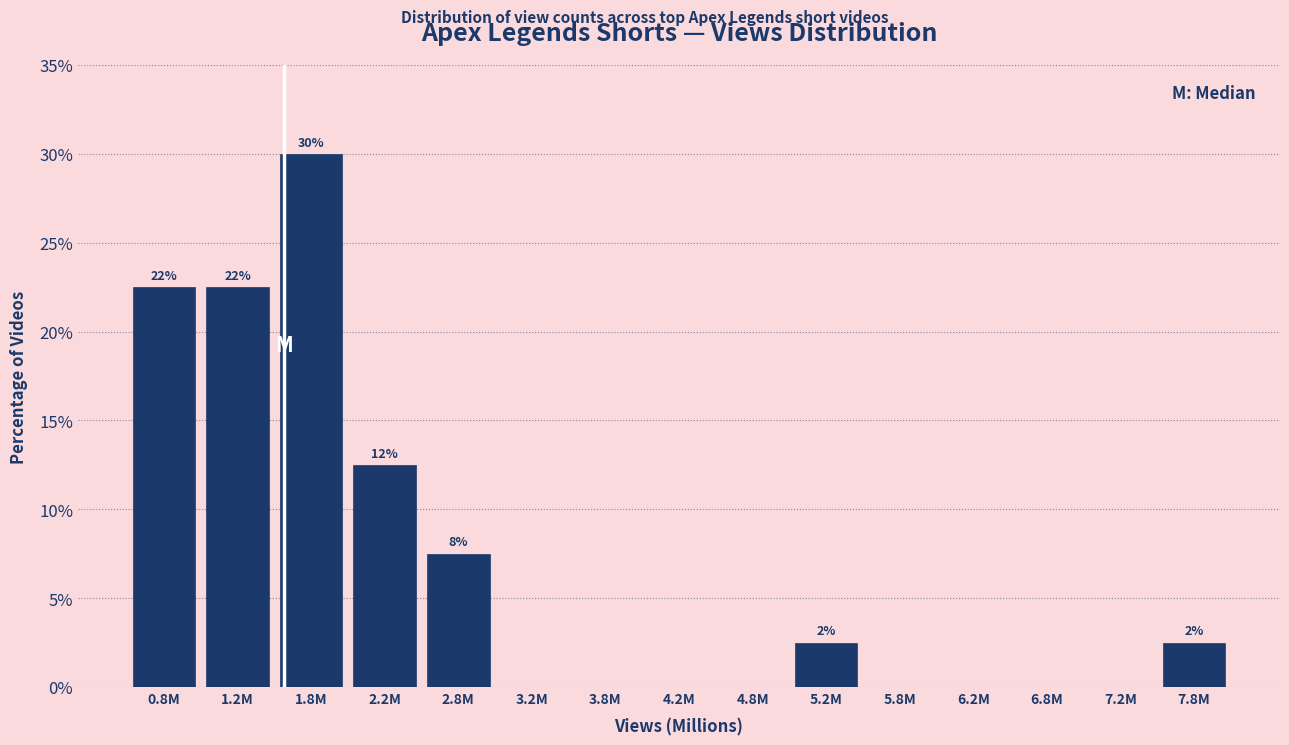

Reading left to right, extract all data points from this chart.

0.8M=22.5	1.2M=22.5	1.8M=30.0	2.2M=12.5	2.8M=7.5	3.2M=0.0	3.8M=0.0	4.2M=0.0	4.8M=0.0	5.2M=2.5	5.8M=0.0	6.2M=0.0	6.8M=0.0	7.2M=0.0	7.8M=2.5